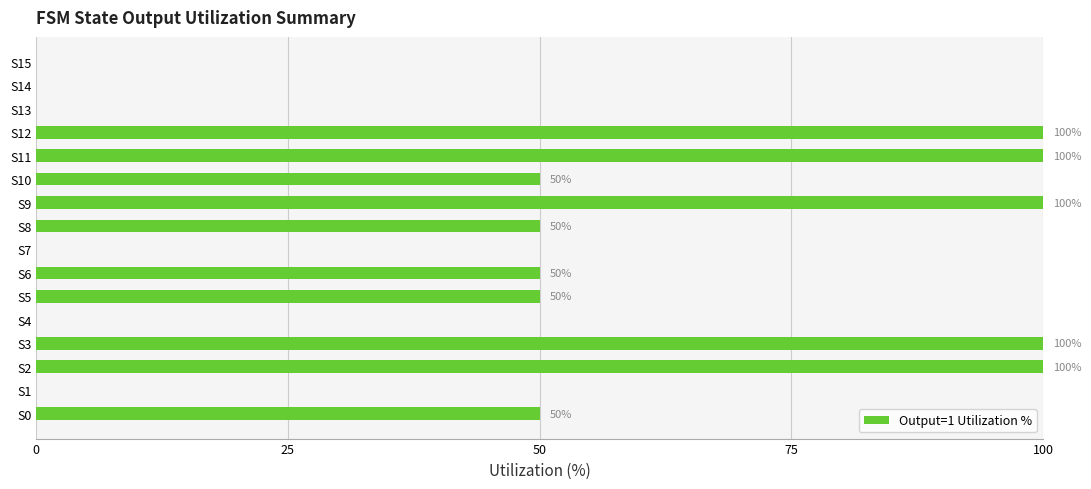

How many values are between 0 and 100?

16